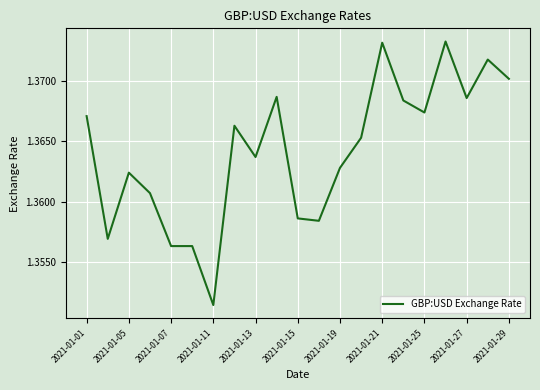

Approximately how many times larger is the value at 2021-01-01 compared to 2021-01-05?

1.0